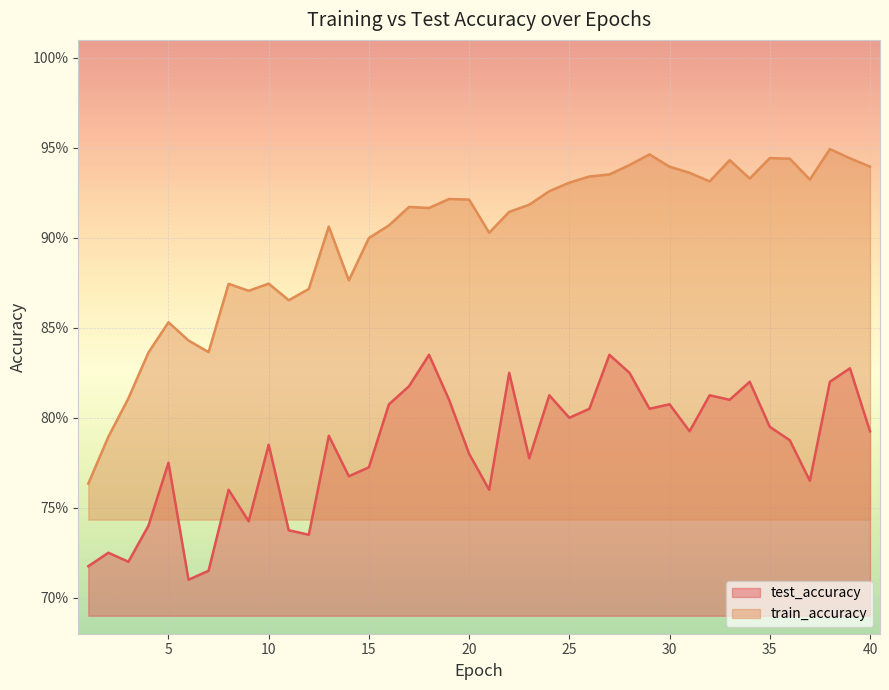

What is the maximum value shown in the chart?

0.9